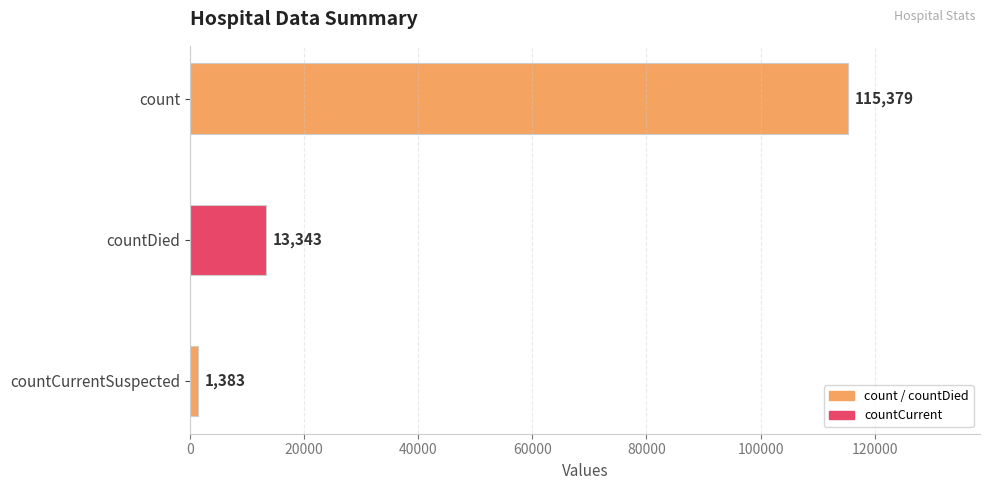

The value at countDied is 20989. True or false?

False